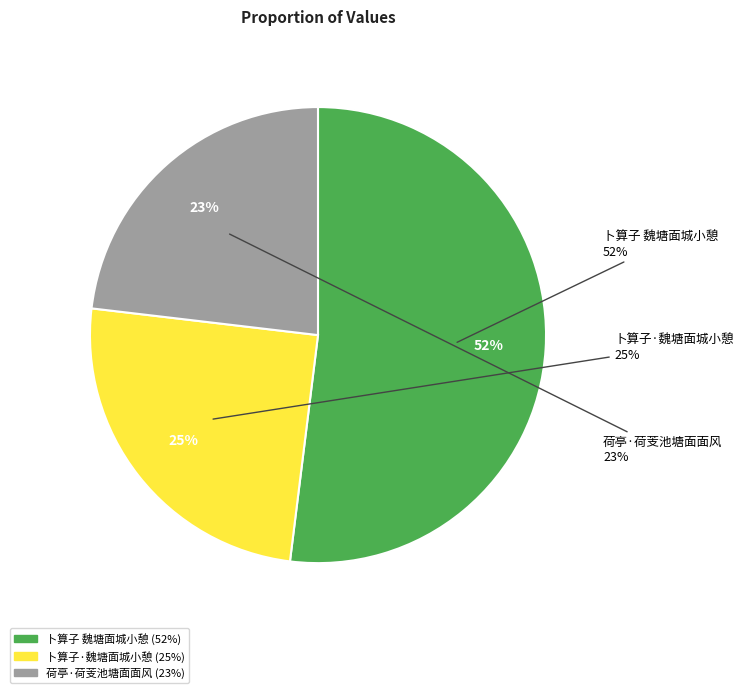

Between 卜算子 魏塘面城小憩 and 荷亭·荷芰池塘面面风, which is larger?

卜算子 魏塘面城小憩